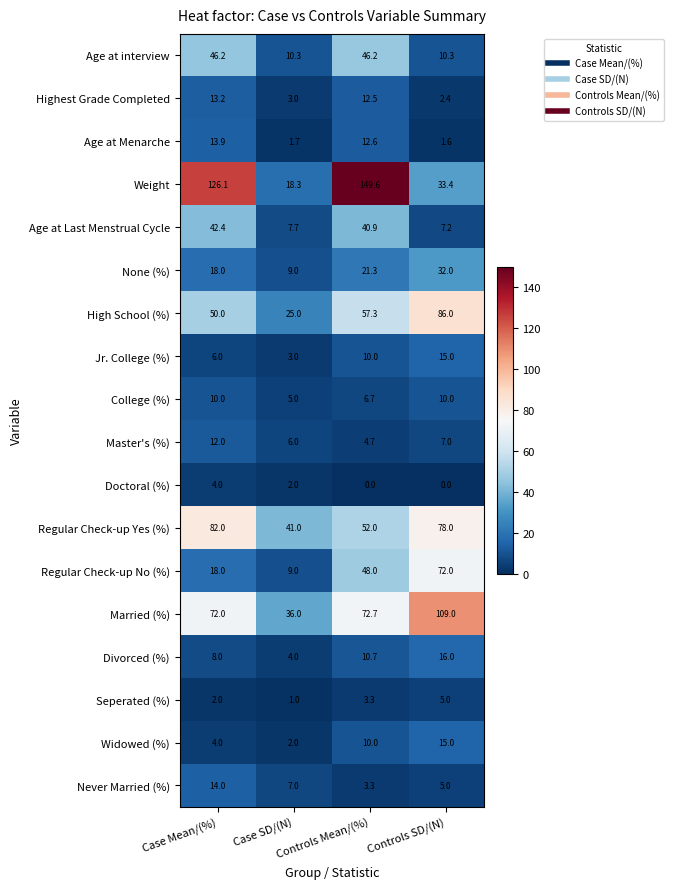

How many data points does each series have?

4